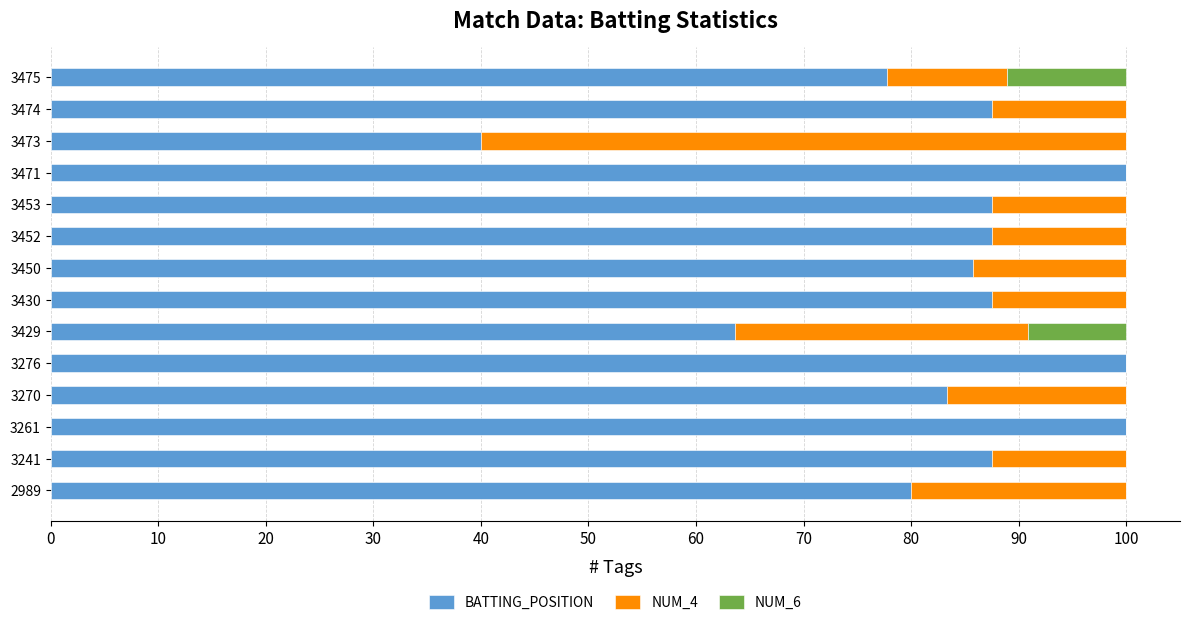

What is the highest value of the BATTING_POSITION series?

100.0